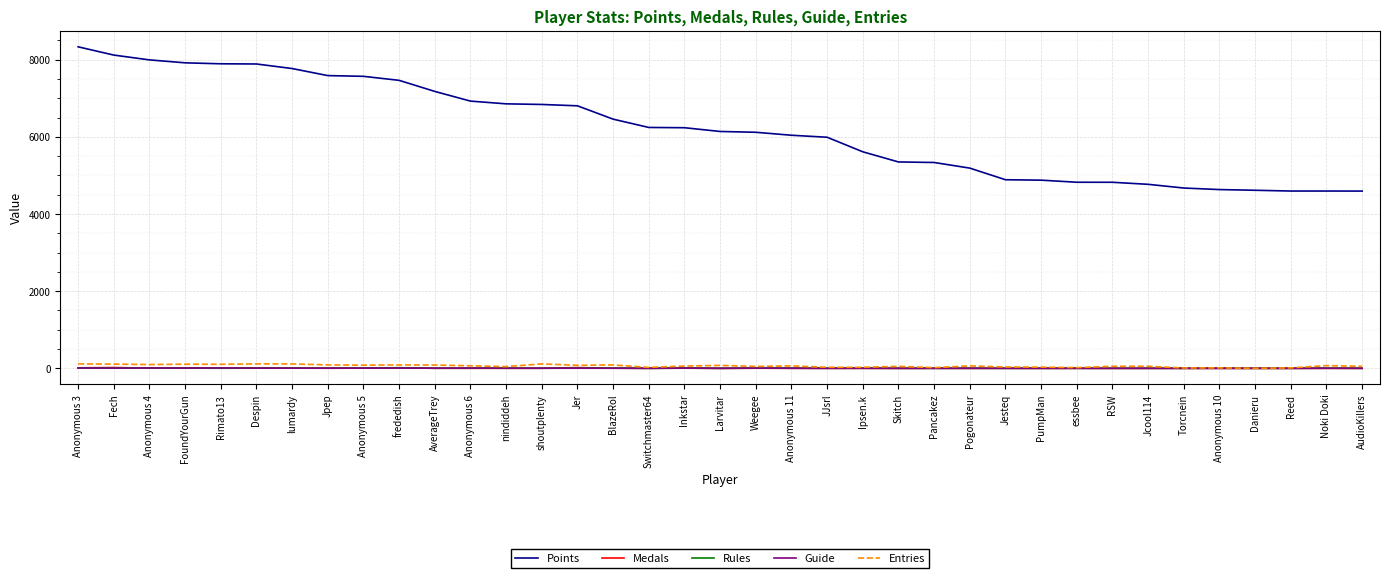

What is the greatest value displayed?

8333